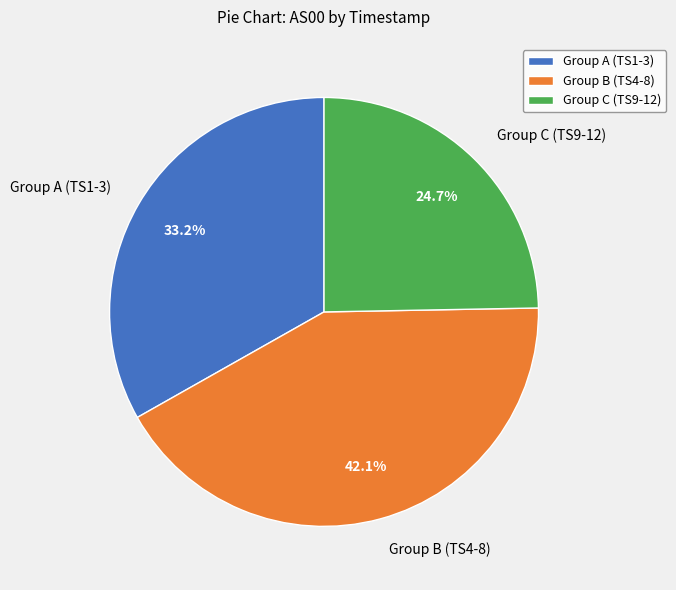

Between Group A (TS1-3) and Group B (TS4-8), which is larger?

Group B (TS4-8)